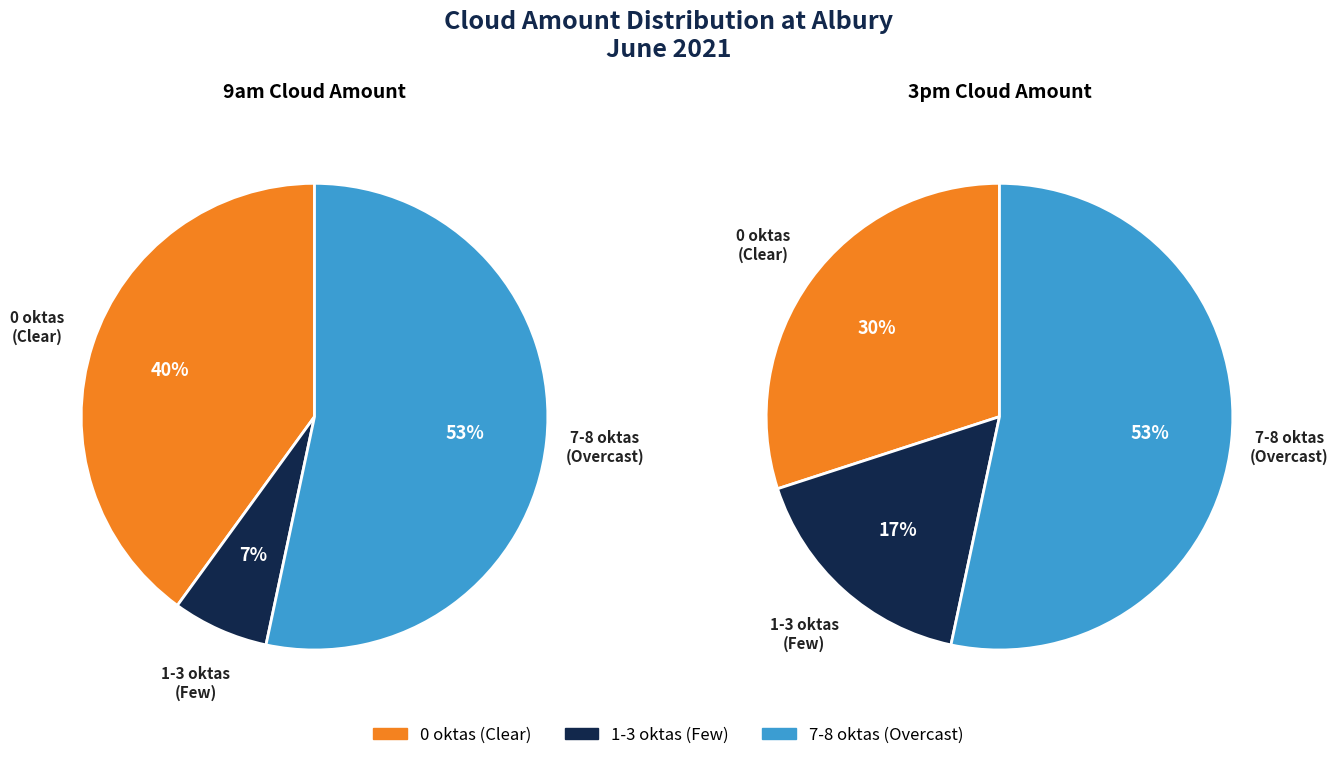

At 8, list the series in order from largest to smallest.

9am cloud amount (oktas), 3pm cloud amount (oktas)